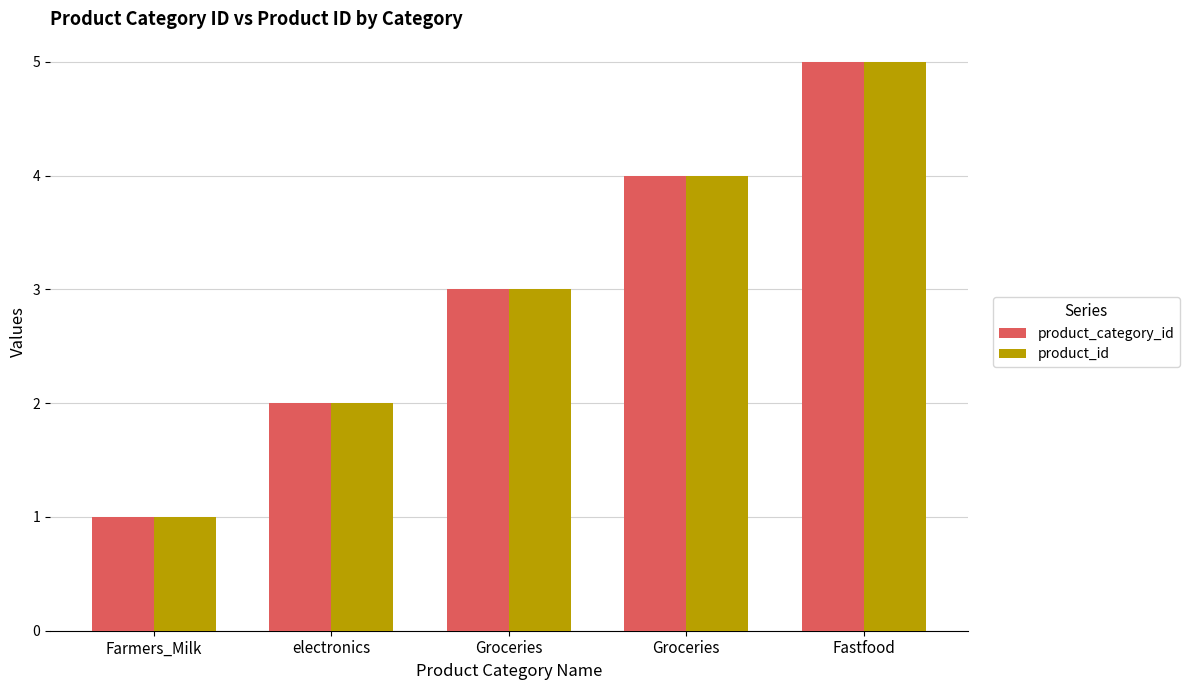

How many values in the product_id series are below 3?

2